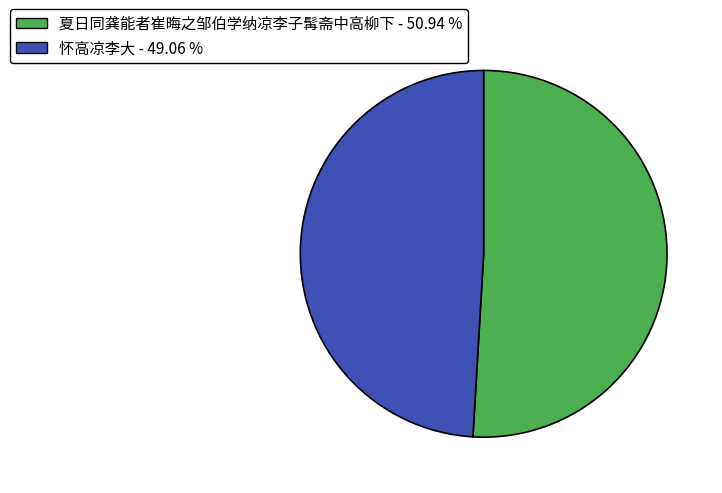

True or false: 怀高凉李大 accounts for 49% of the total.

True